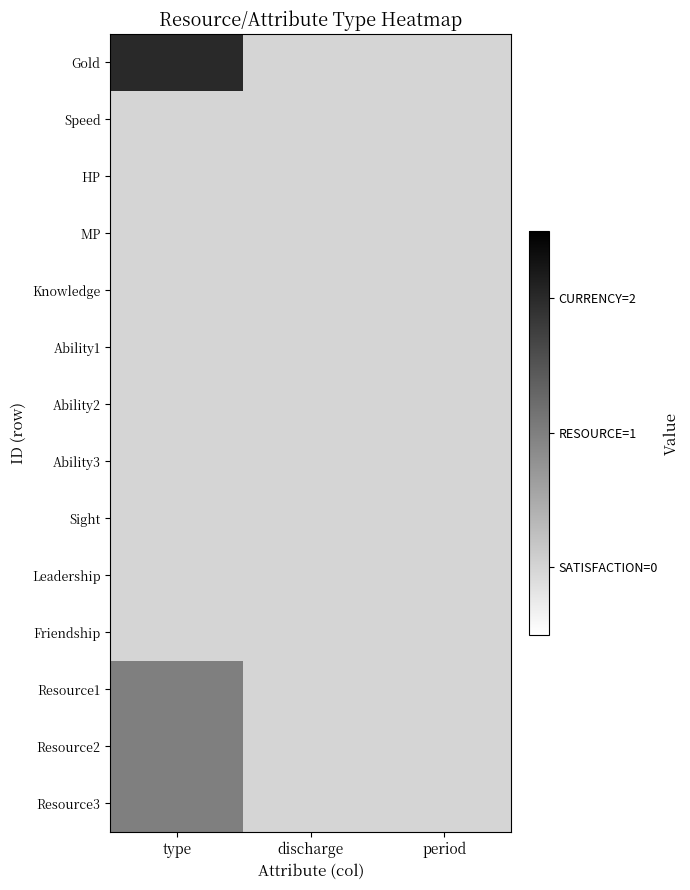

What is the total value across all series at type?

5